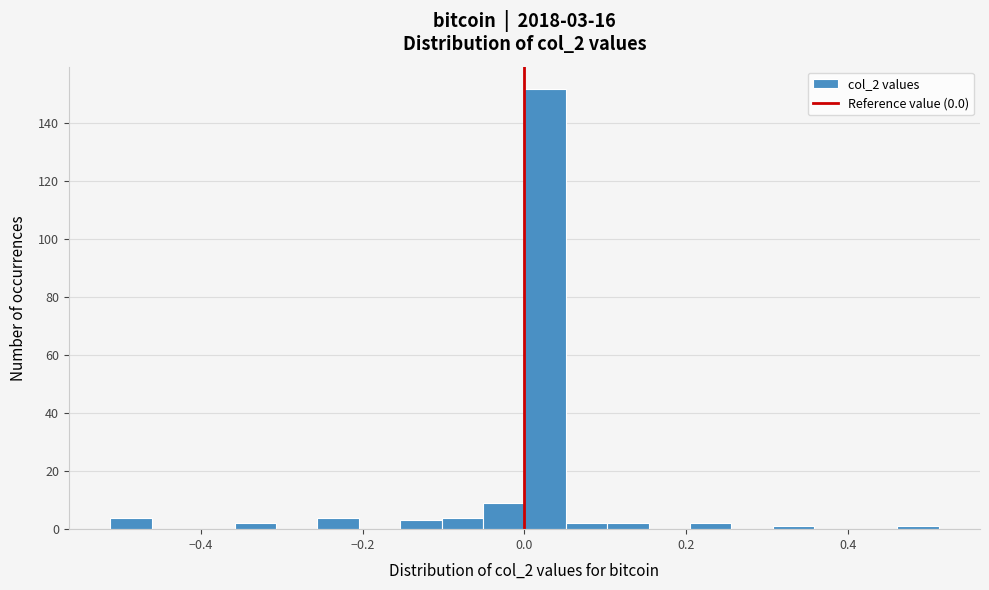

Around what value on the x-axis is the tallest bar? Give the approximate position of its centre, as read against the axis.

0.02